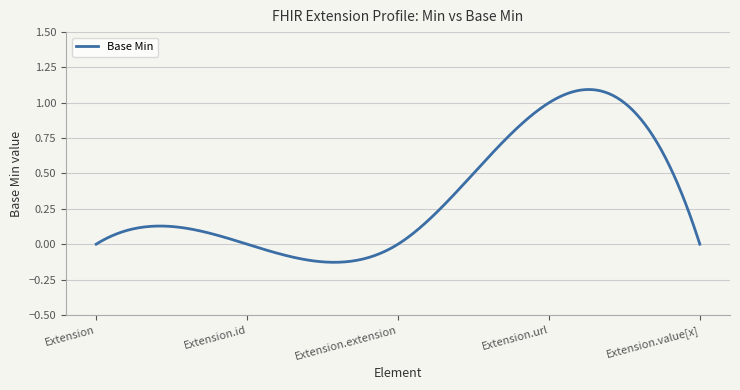

What is the difference between the maximum and minimum values?

1.2